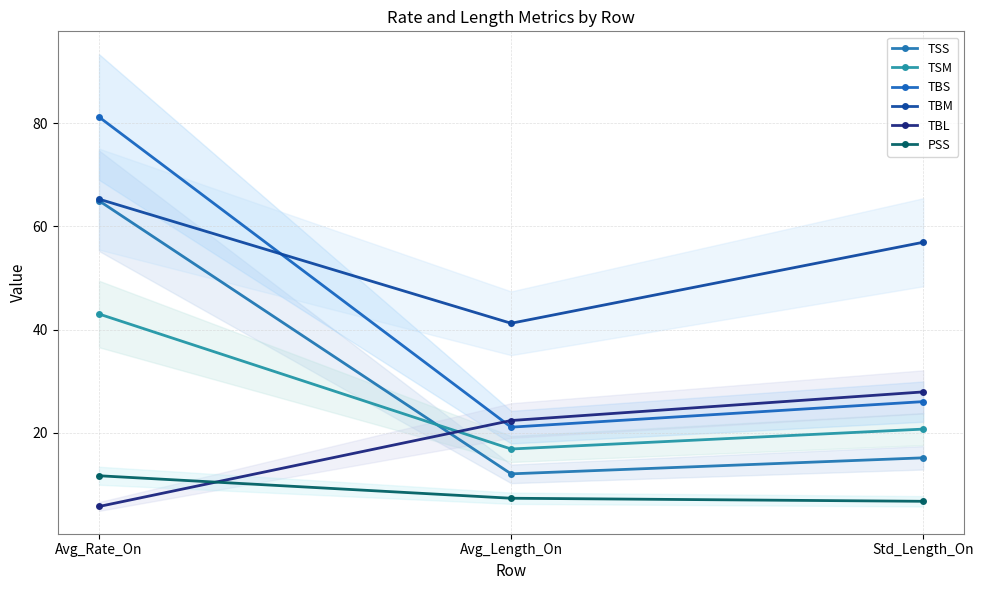

What is the difference between the maximum and minimum values in the TBM series?

24.1